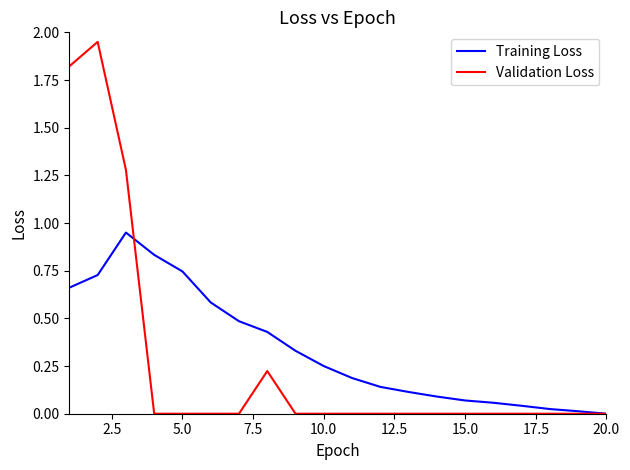

Which series has the largest total across all categories?

Training Loss